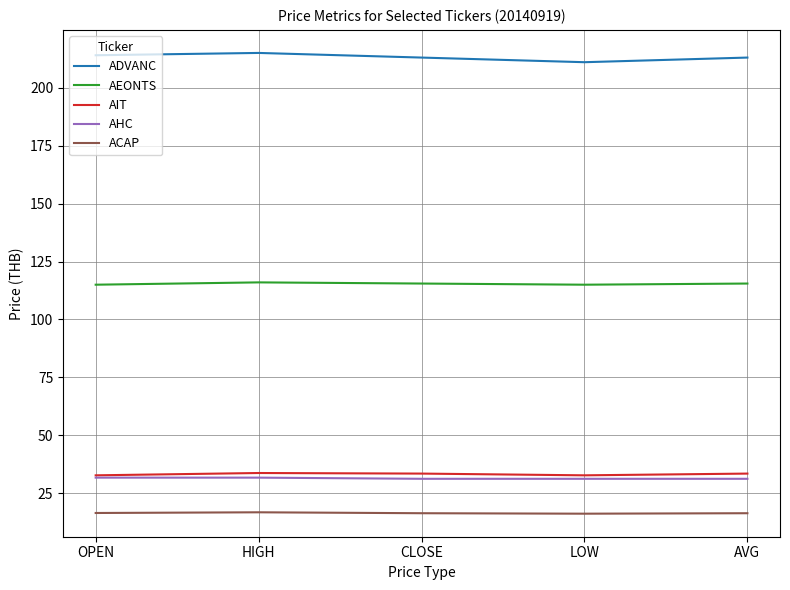

Read the ADVANC value at AVG.

213.0